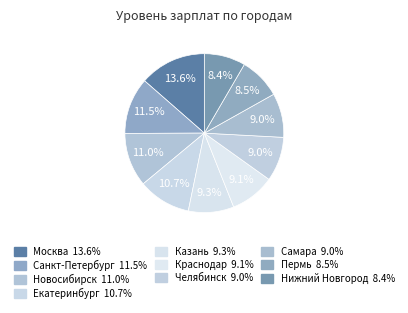

To the nearest percent, what is the average slice percentage?

10%